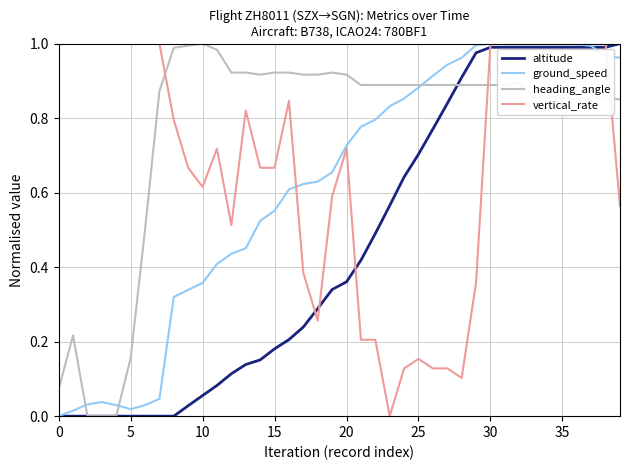

Rank the series by their average value, from lowest to highest.

altitude, ground_speed, vertical_rate, heading_angle